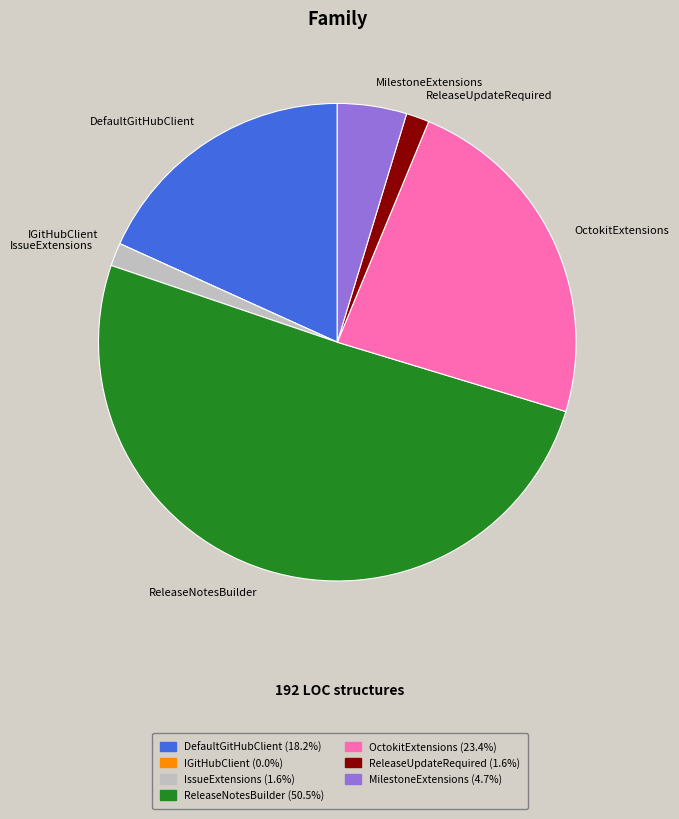

Which category accounts for the majority?

ReleaseNotesBuilder